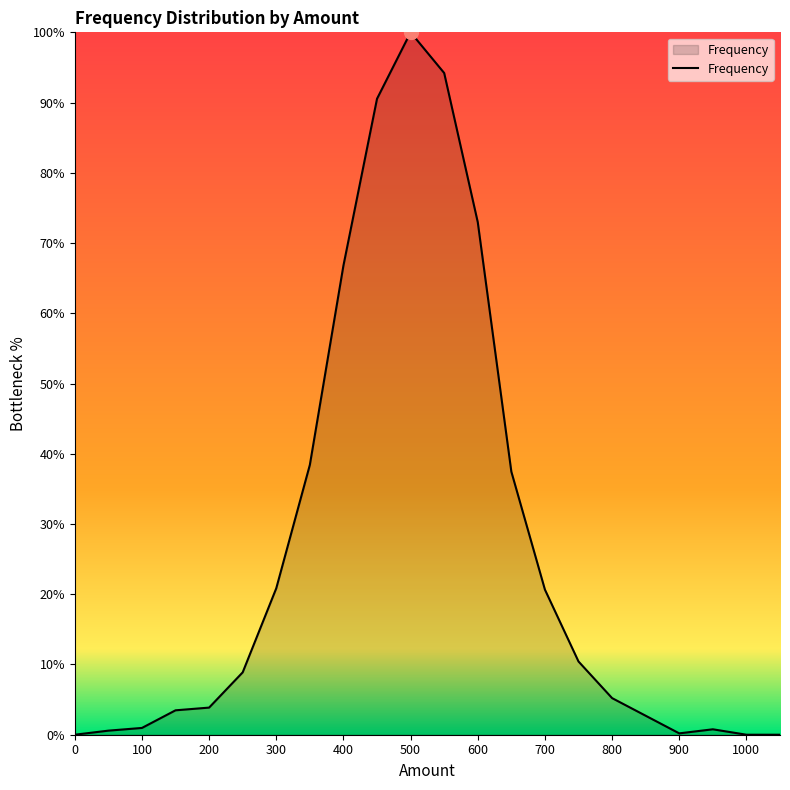

What is the greatest value displayed?

100.0